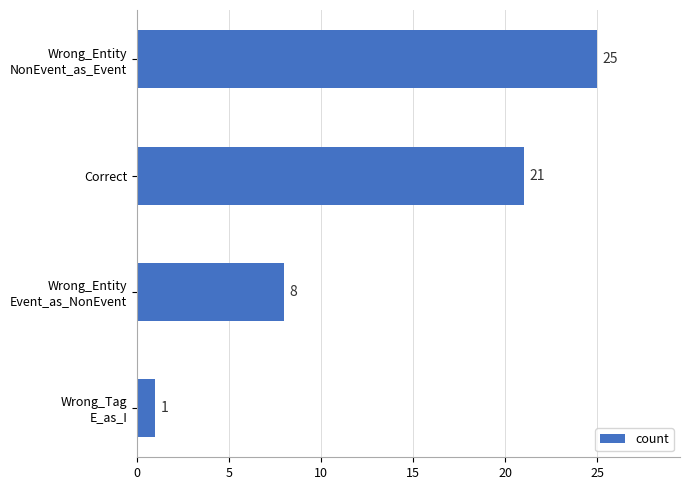

What is the average value?

14